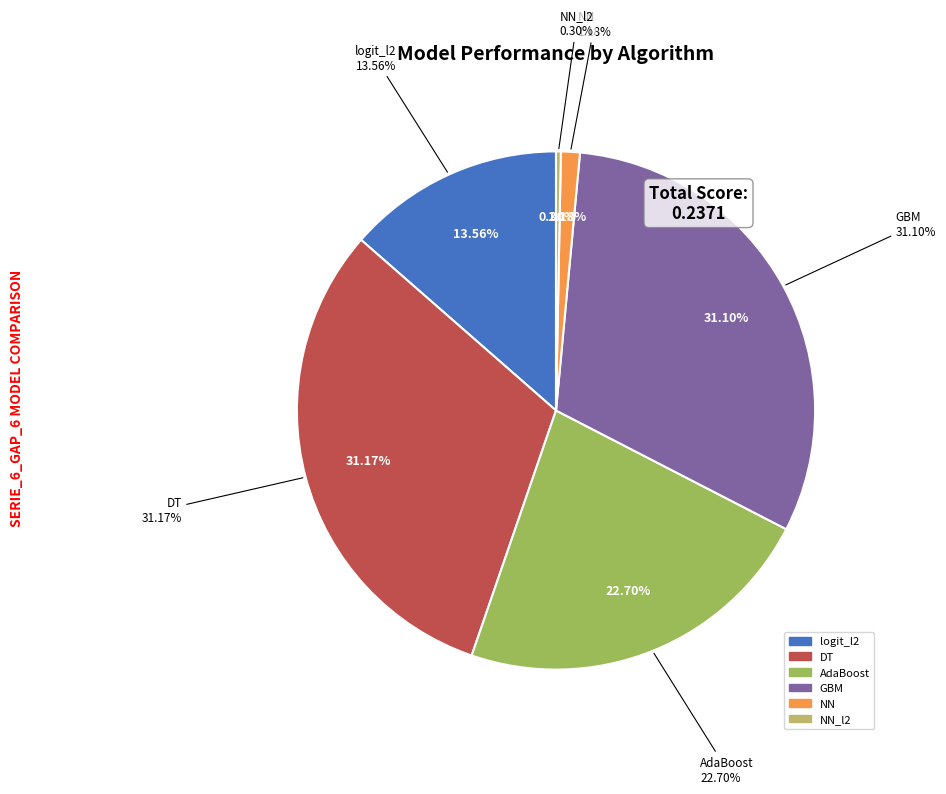

What percentage is NOT represented by GBM?

68.9%